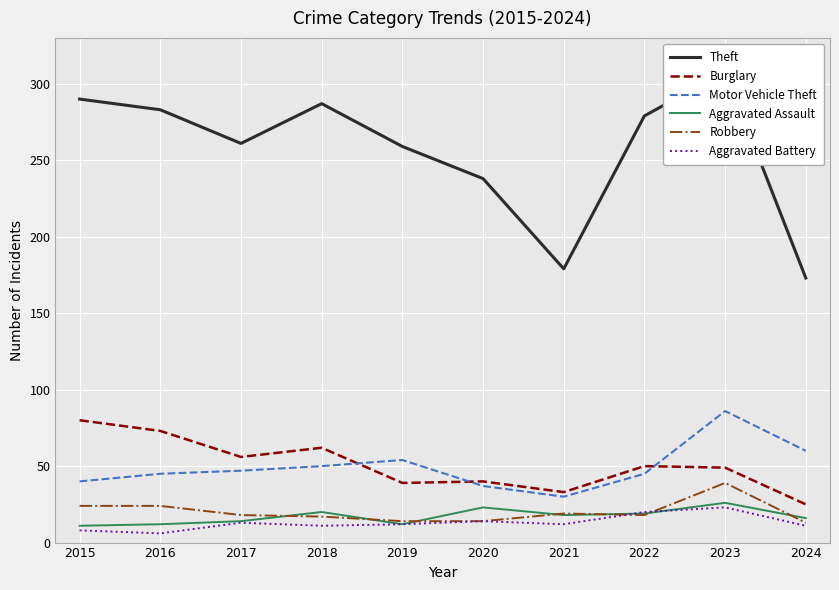

What is the difference between the maximum and minimum values in the Theft series?

135